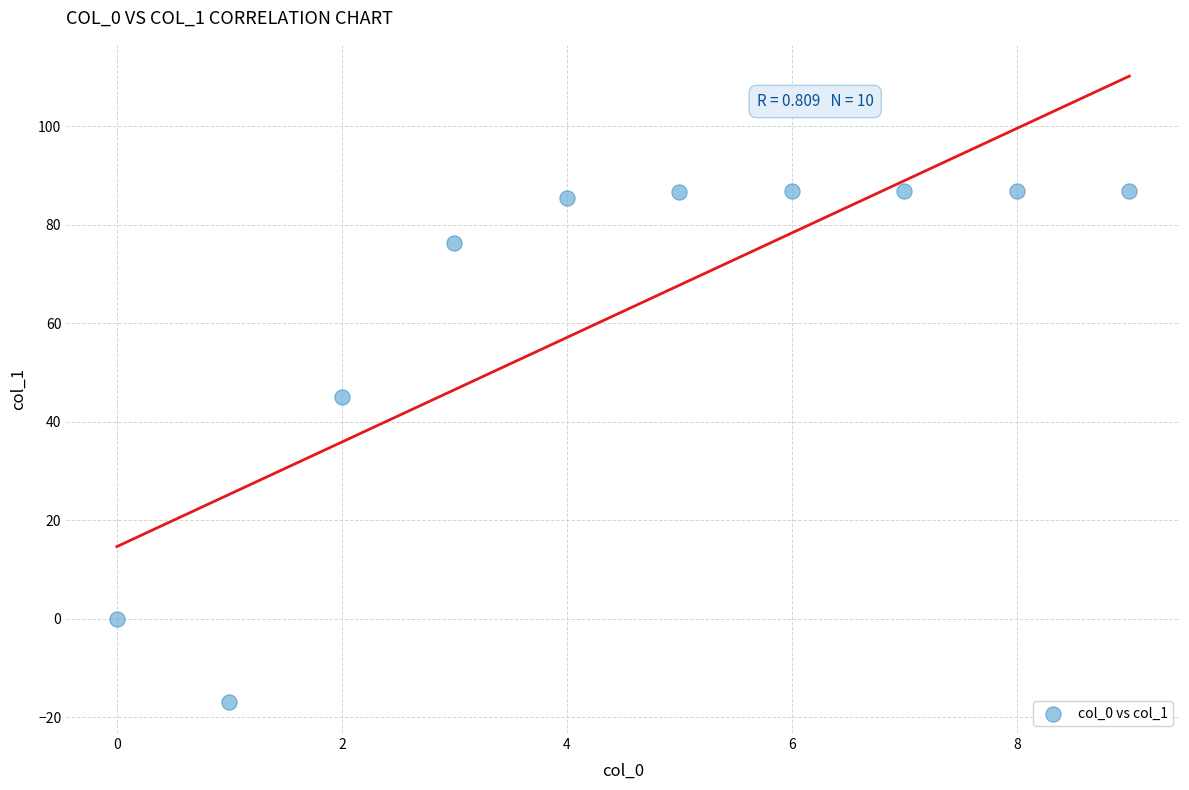

What is the average Y value?

62.4